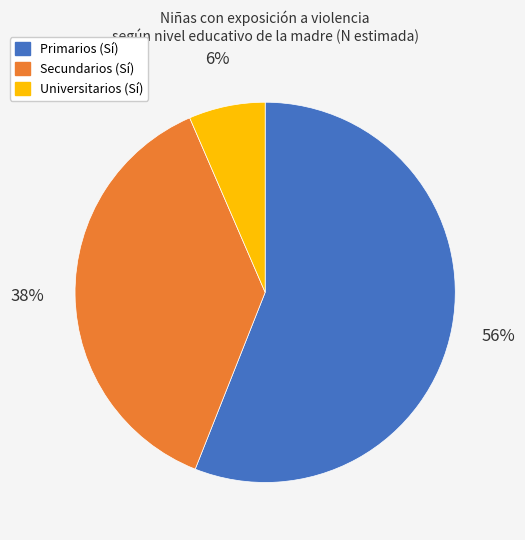

Approximately how many times larger is the value at Secundarios compared to Primarios?

0.7